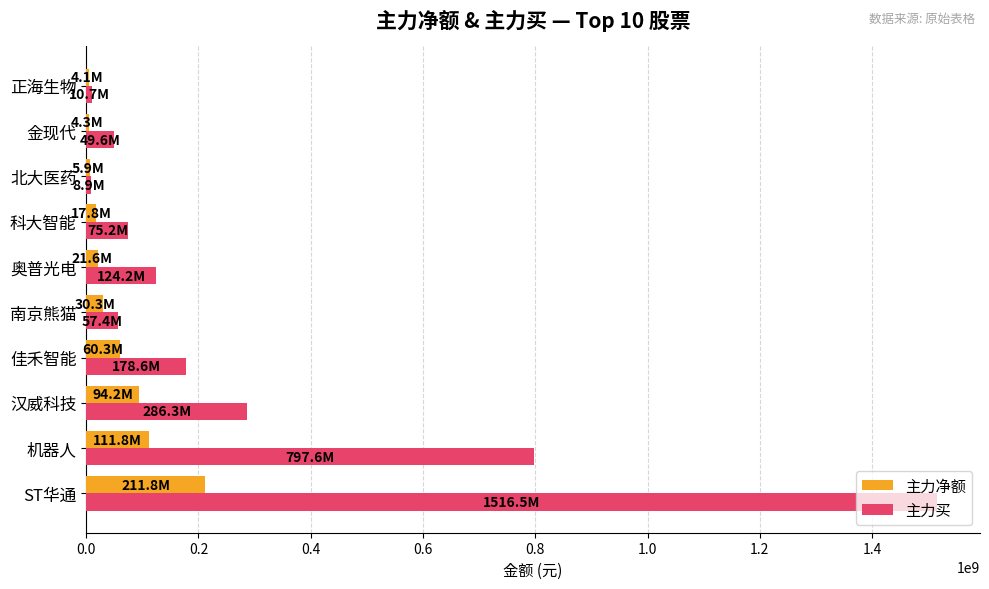

Which series changed the most between ST华通 and 正海生物?

主力买